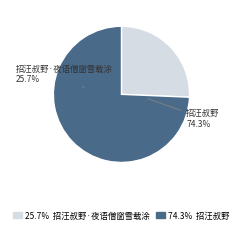

What percentage is the 招汪叔野·夜语僧窗雪载涂 slice, to the nearest percent?

26%